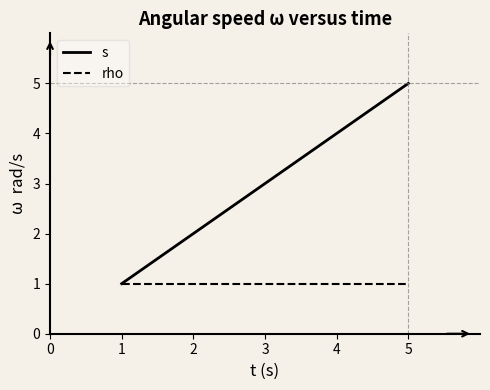

What is the maximum value shown in the chart?

5